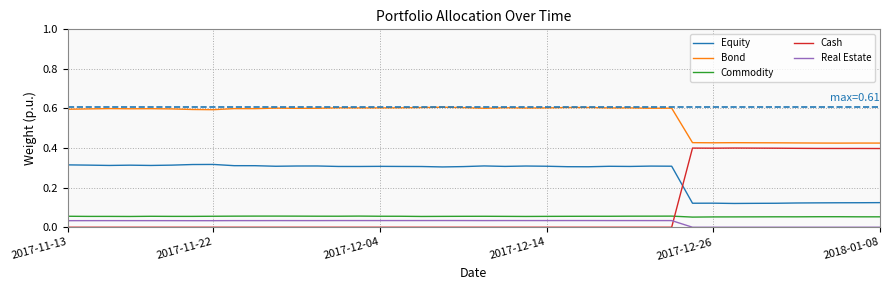

True or false: Real Estate and Commodity cross at least once.

False